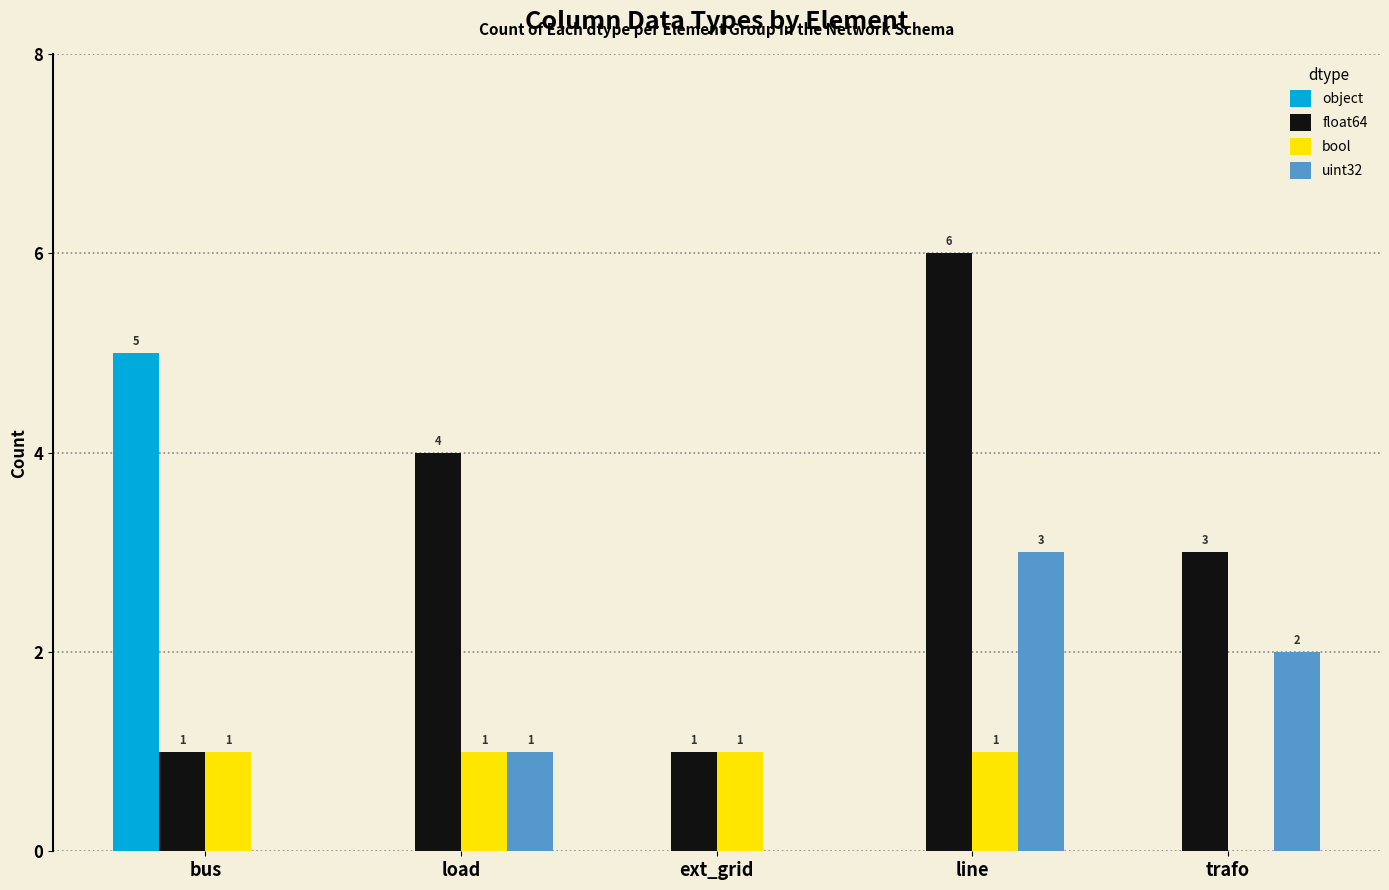

Is the value of bool at load greater than the value of float64 at load?

No